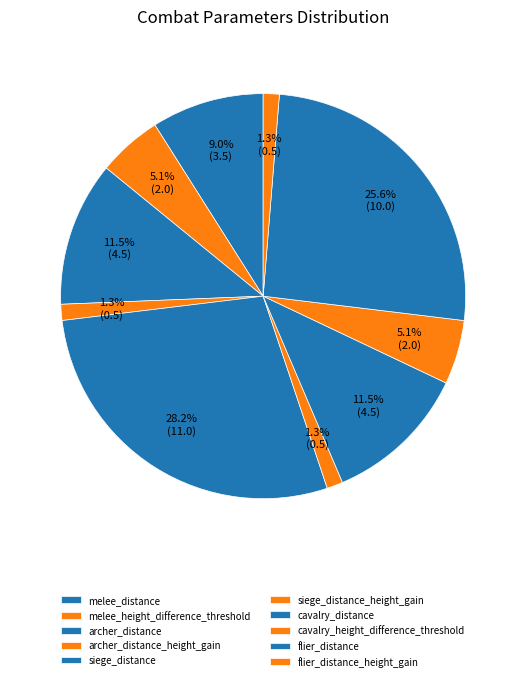

To the nearest percent, what is the difference between the largest and smallest slice percentages?

27%